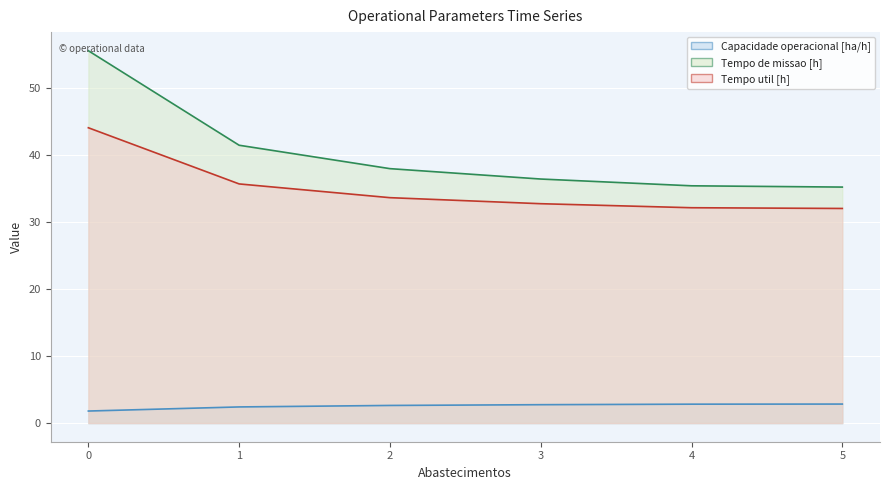

Reading left to right, transcribe all the data shown in this chart.

Capacidade operacional [ha/h]: 0=1.8	1=2.4	2=2.6	3=2.7	4=2.8	5=2.8
Tempo de missao [h]: 0=55.5	1=41.5	2=38.0	3=36.4	4=35.4	5=35.2
Tempo util [h]: 0=44.1	1=35.7	2=33.6	3=32.7	4=32.1	5=32.0